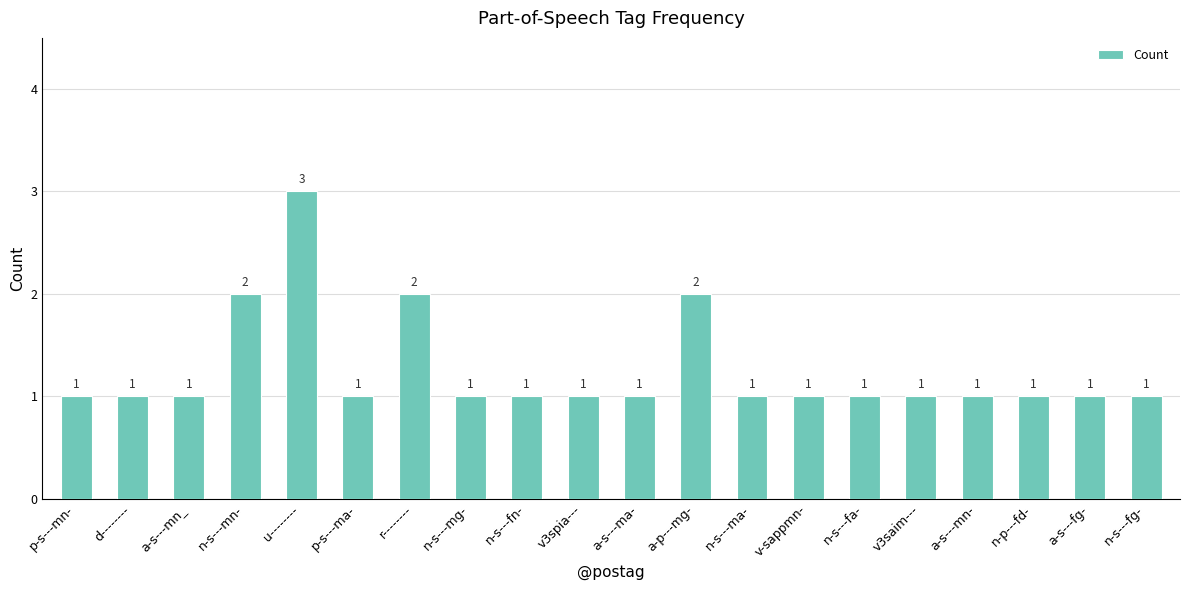

What is the sum of all values?

25